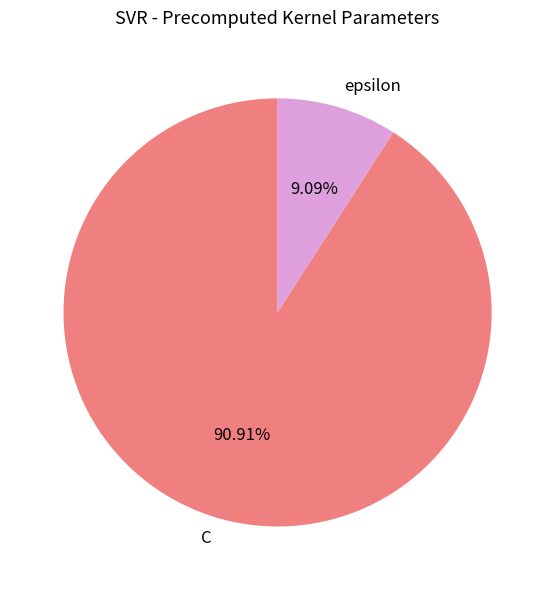

To the nearest percent, what is the average slice percentage?

50%